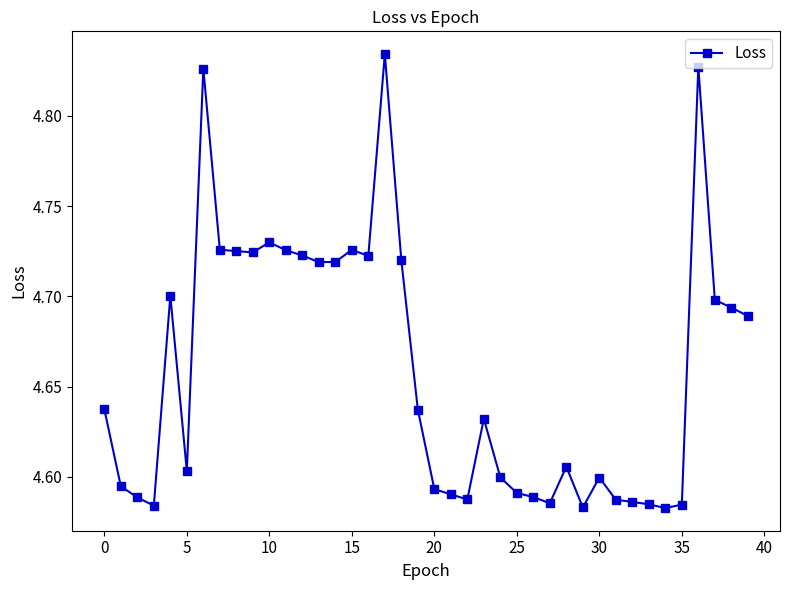

How many values are between 4 and 5?

40